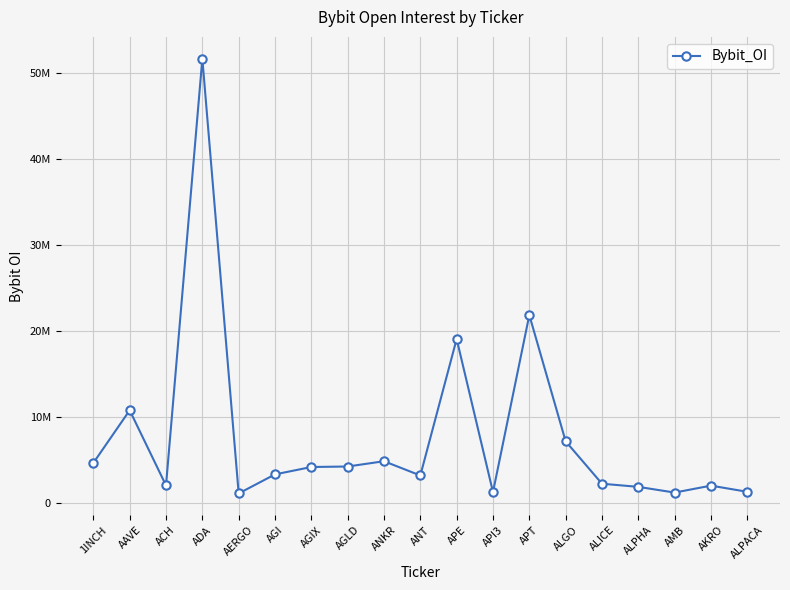

The value at ANKR is 4883997. True or false?

True